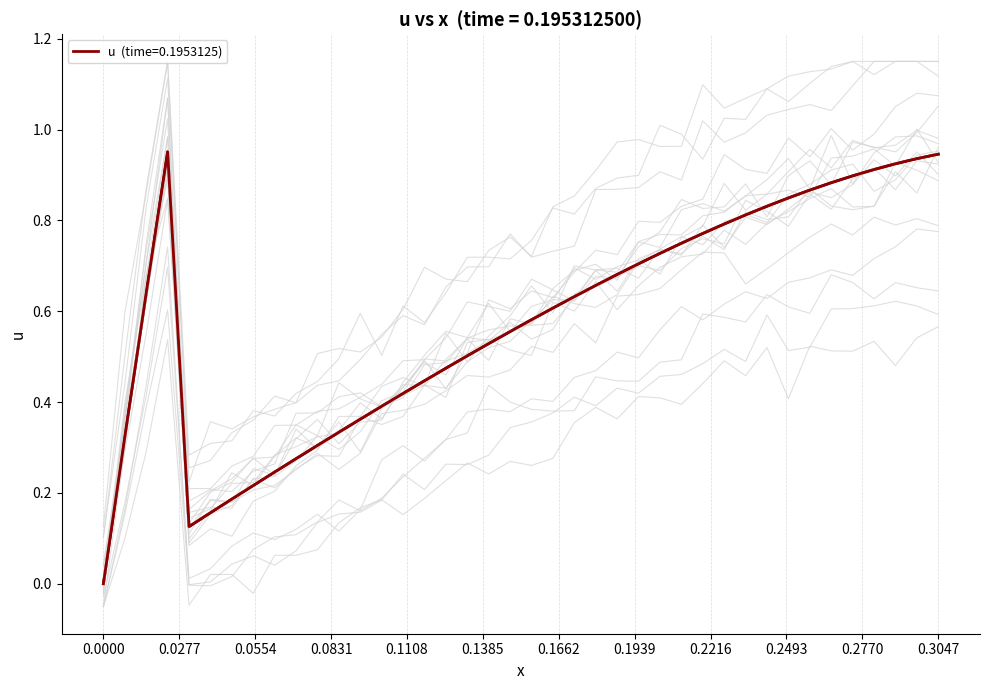

What is the sum of all values?

23.2